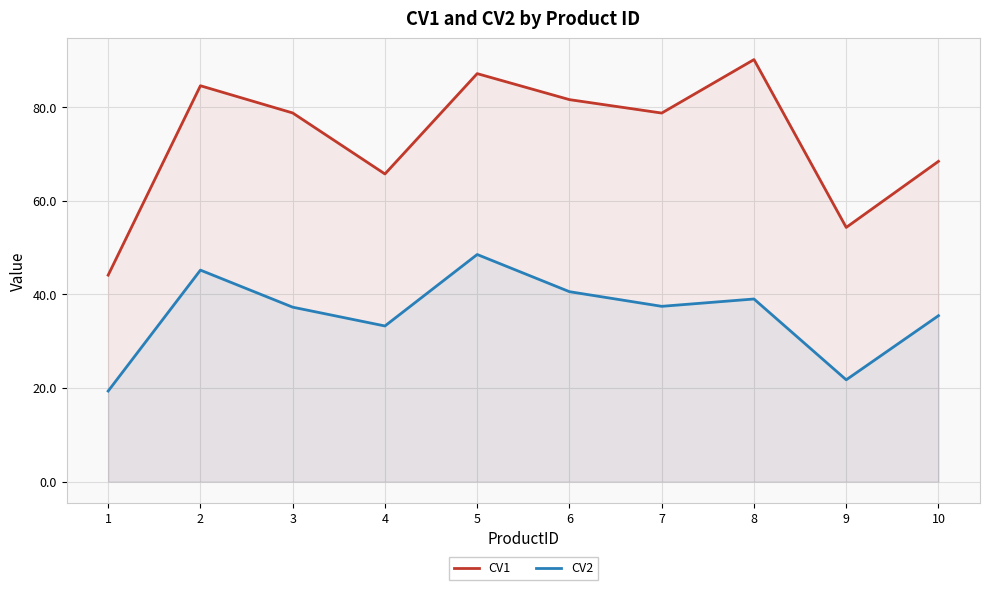

Which series changed the most between 2 and 3?

CV2